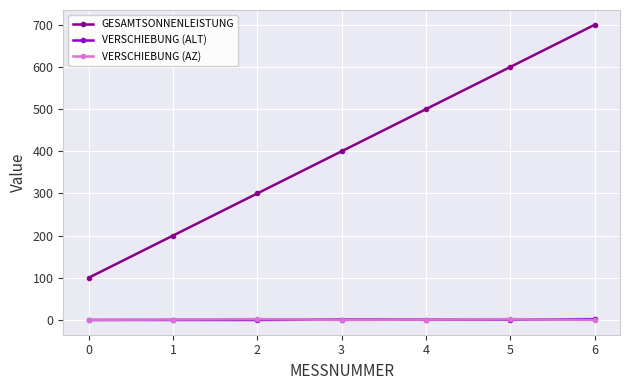

What is the maximum value shown in the chart?

700